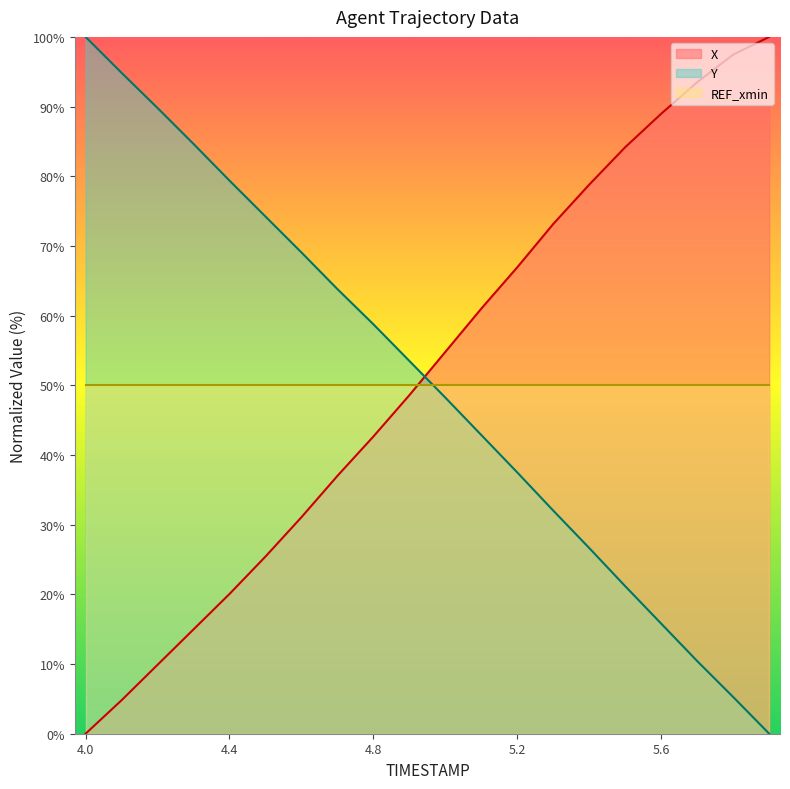

True or false: X and Y cross at least once.

True